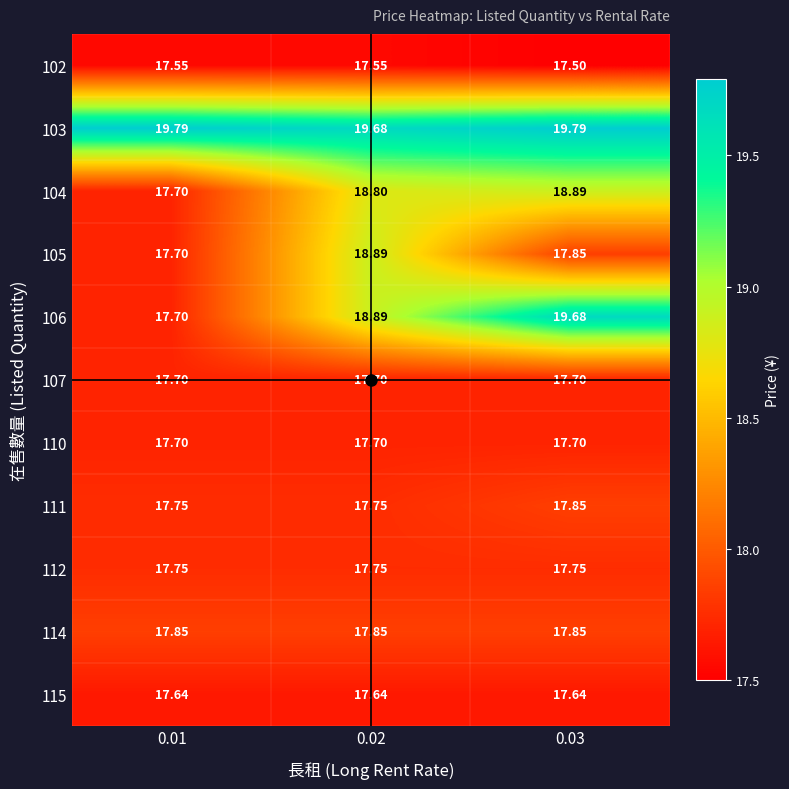

Is the value of 111 at 0.02 greater than the value of 115 at 0.03?

Yes